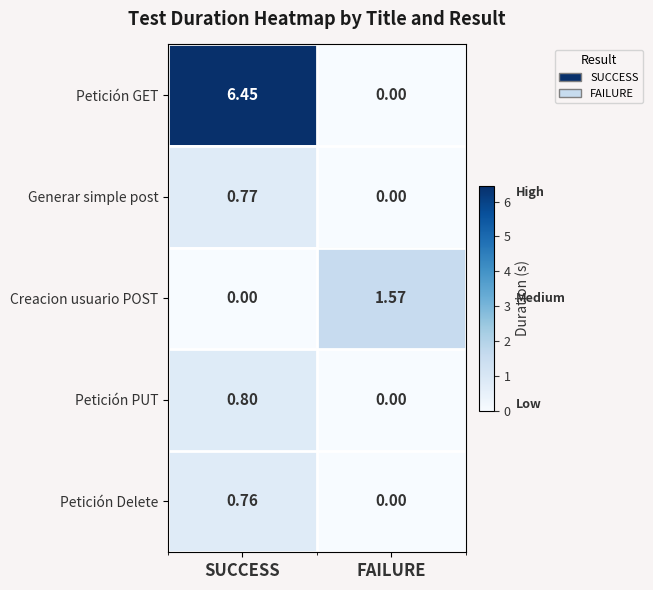

Where does the Creacion usuario POST series first go above 1?

FAILURE